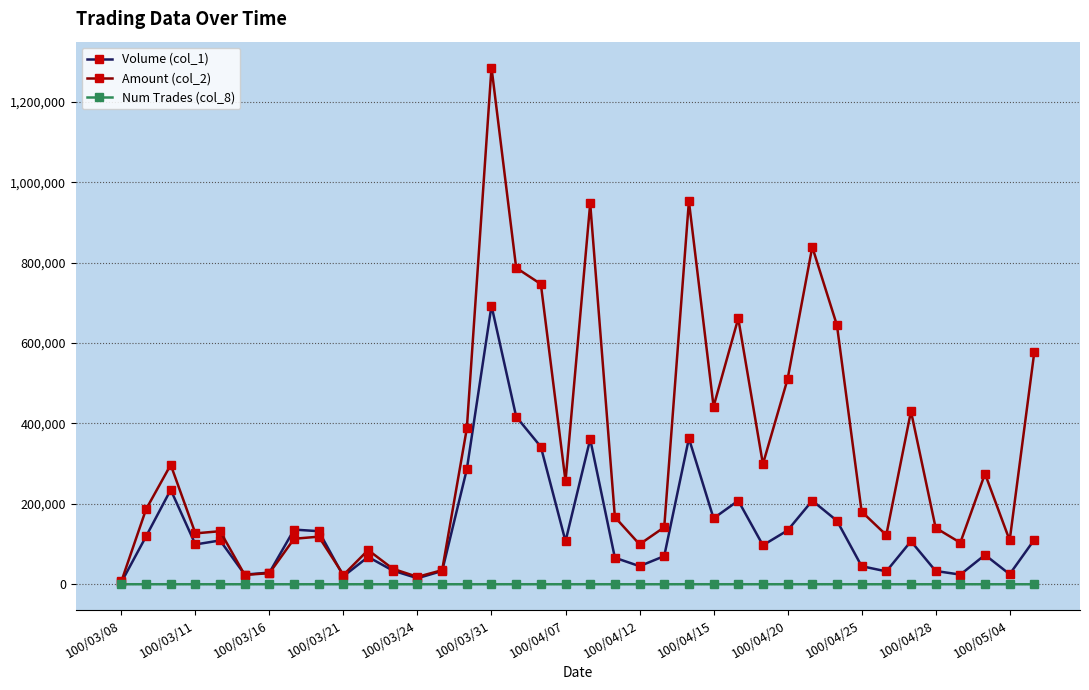

Which series has the largest total across all categories?

Amount (col_2)